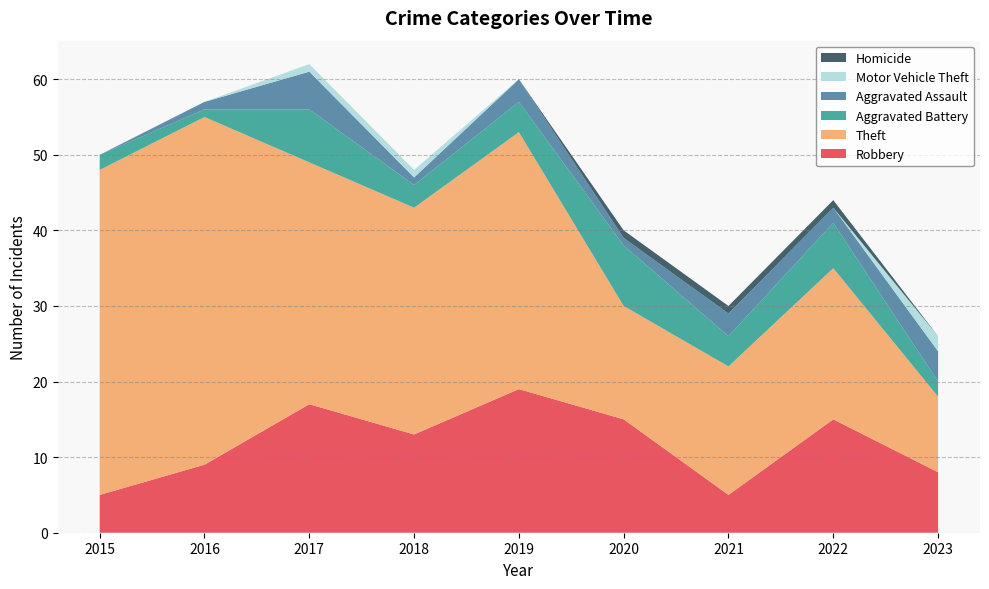

Reading right to left, what are all the values shown in this chart?

Robbery: 8	15	5	15	19	13	17	9	5
Theft: 10	20	17	15	34	30	32	46	43
Aggravated Battery: 2	6	4	8	4	3	7	1	2
Aggravated Assault: 4	2	3	1	3	1	5	1	0
Motor Vehicle Theft: 2	0	0	0	0	1	1	0	0
Homicide: 0	1	1	1	0	0	0	0	0